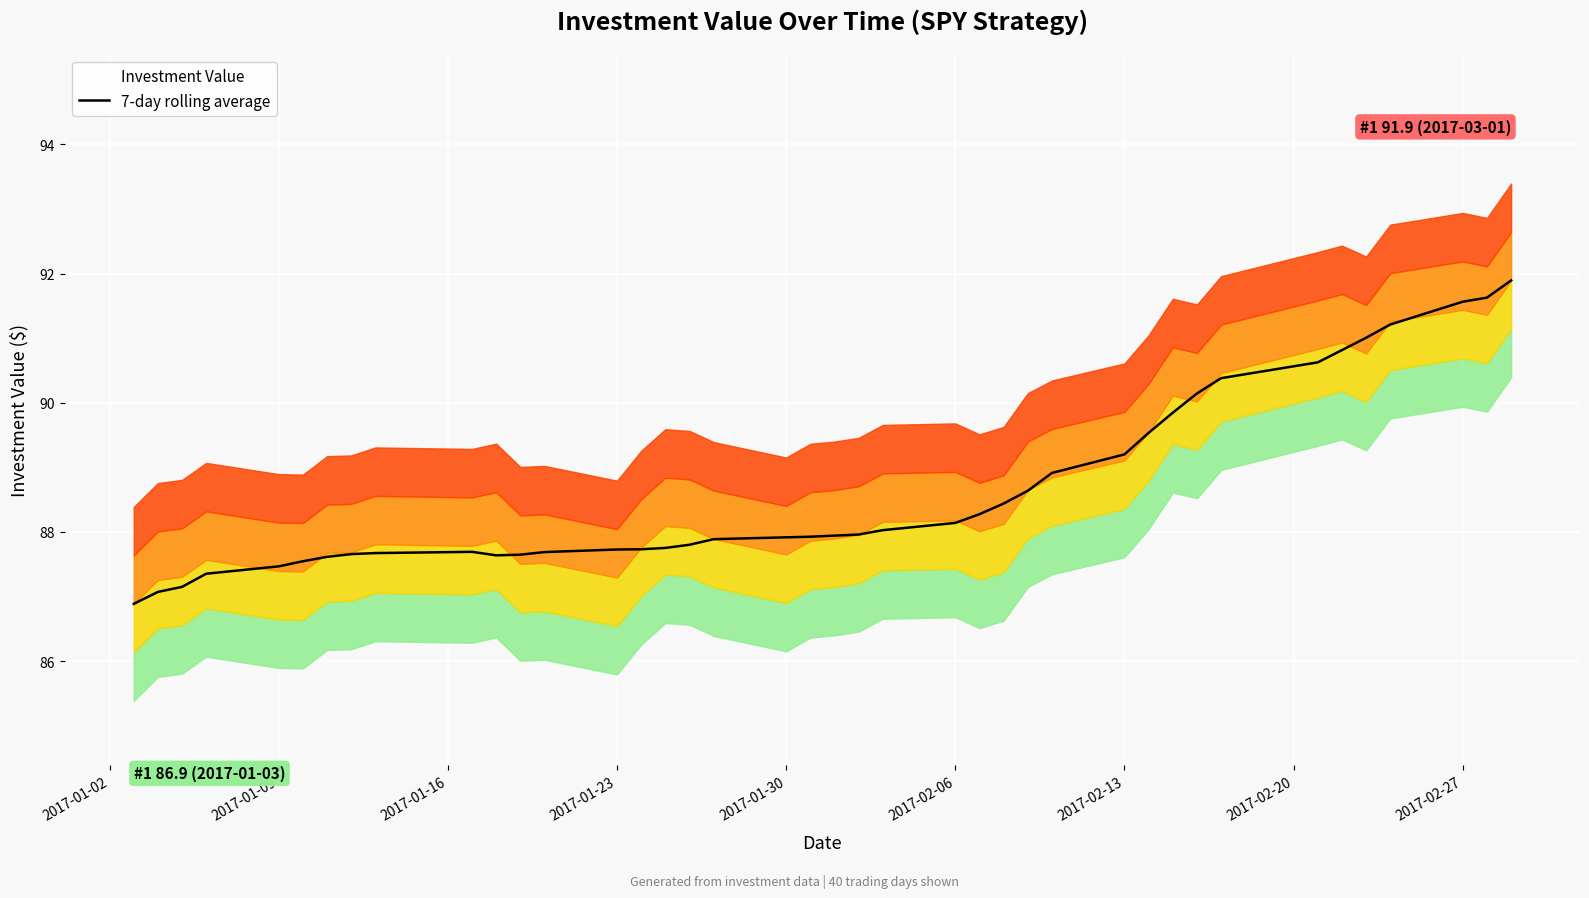

How many interior local valleys (lower than both neighbors) does the data have?

1